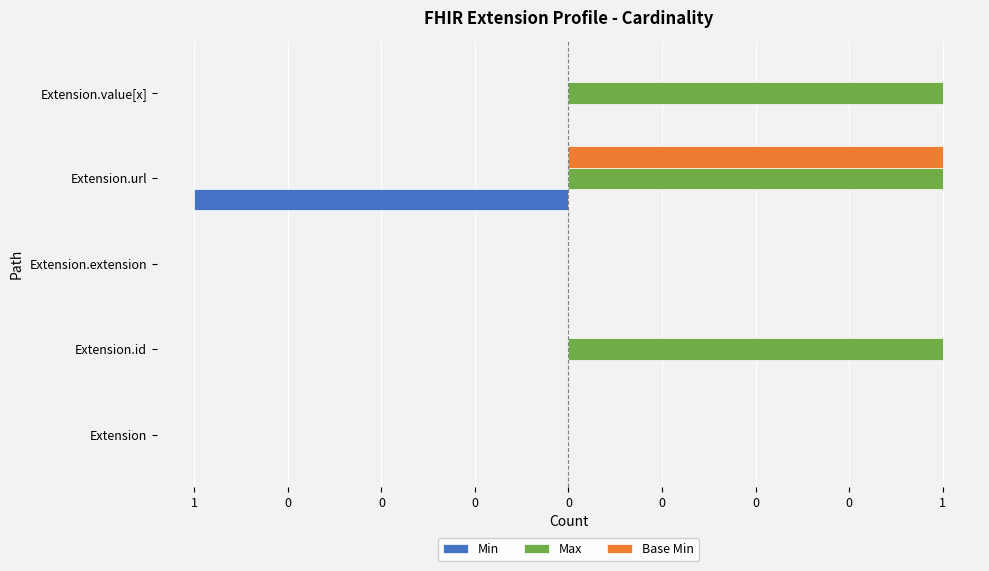

What are all the series names shown in the legend?

Min, Max, Base Min